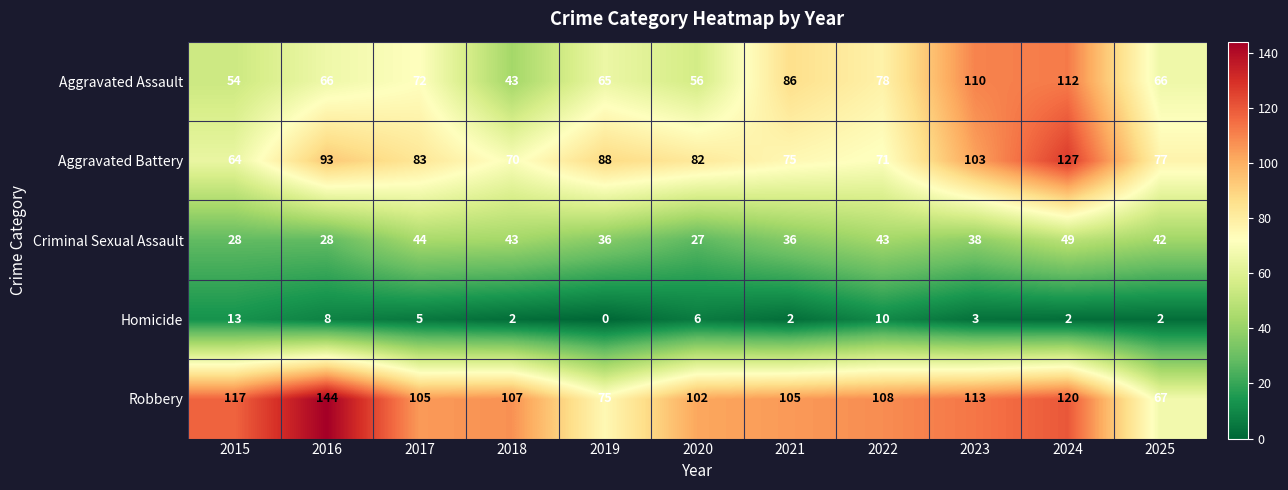

What is the average value of the Aggravated Assault series?

73